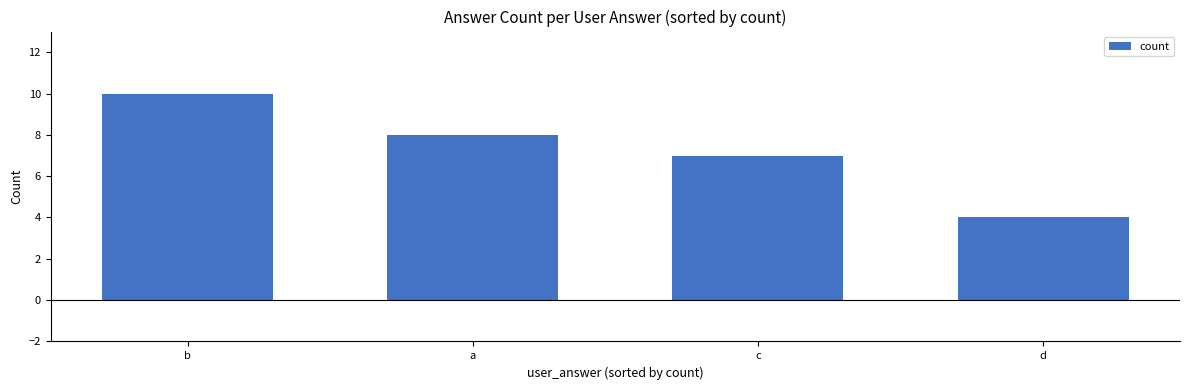

What is the average value?

7